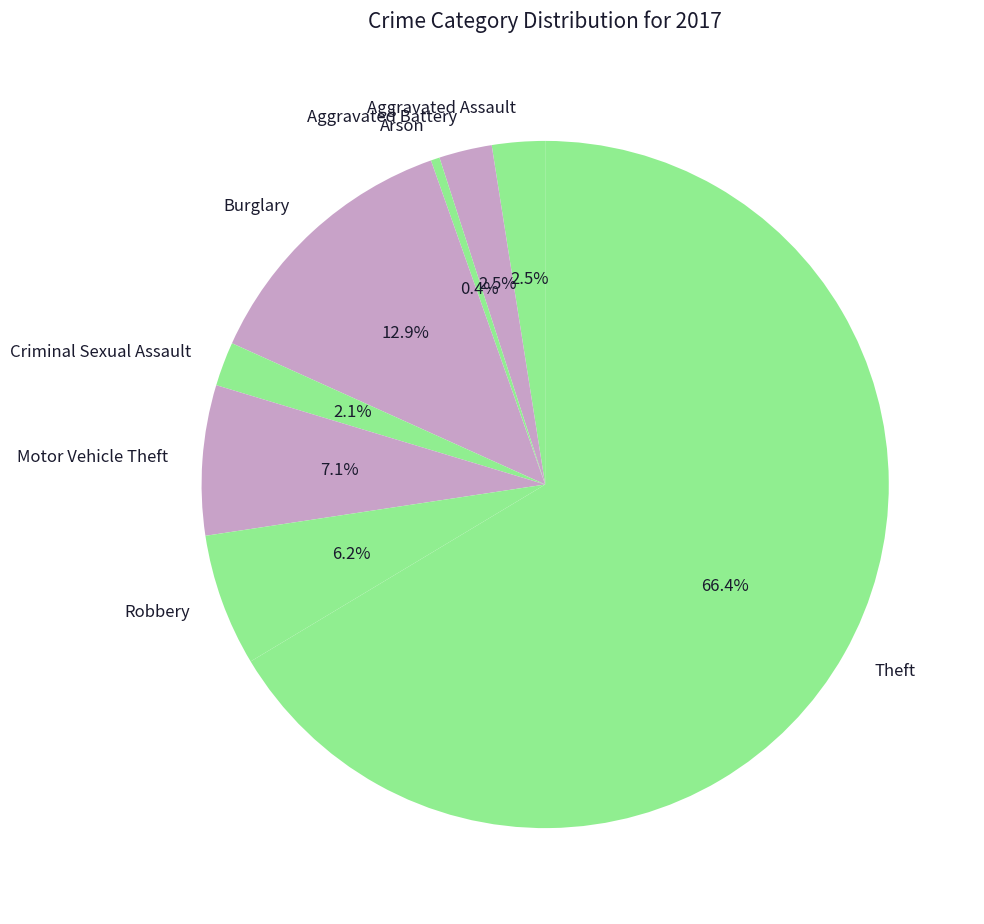

Which category has the biggest portion of the pie?

Theft